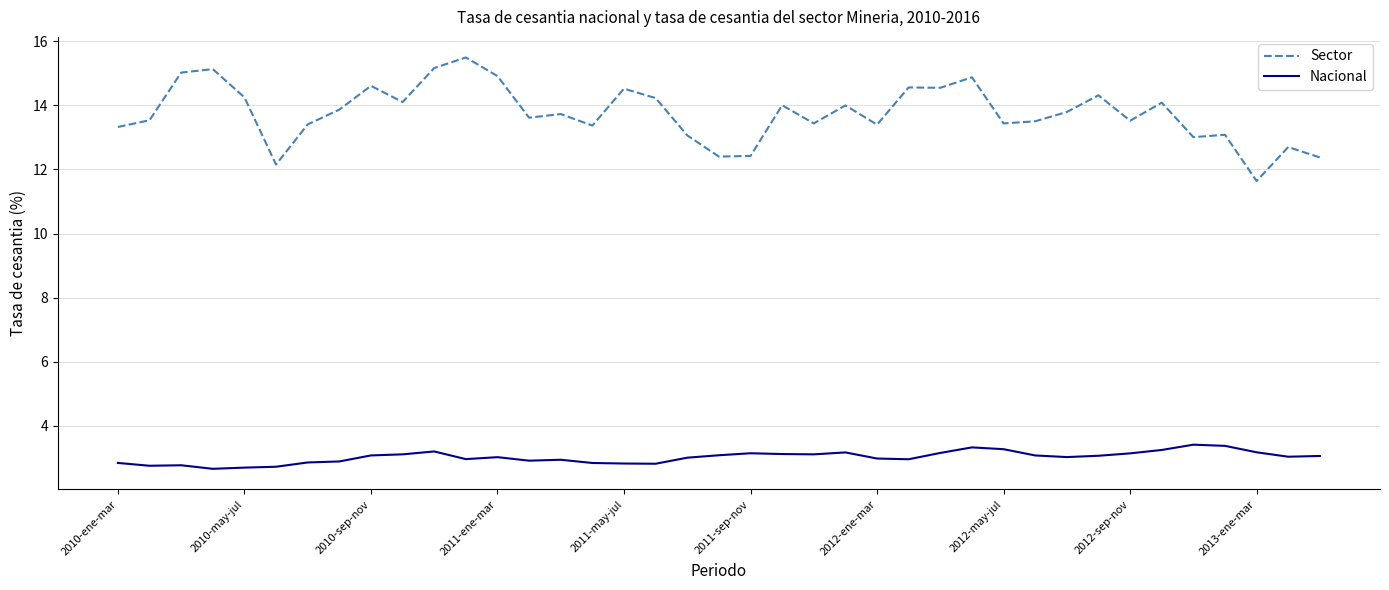

What is the average value of the Nacional series?

3.0